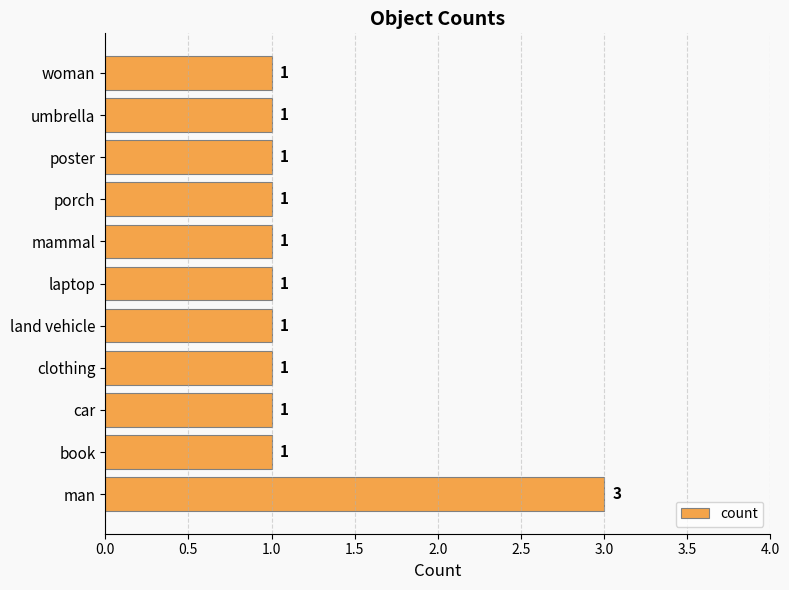

Count the values in the range 1 to 2.

10